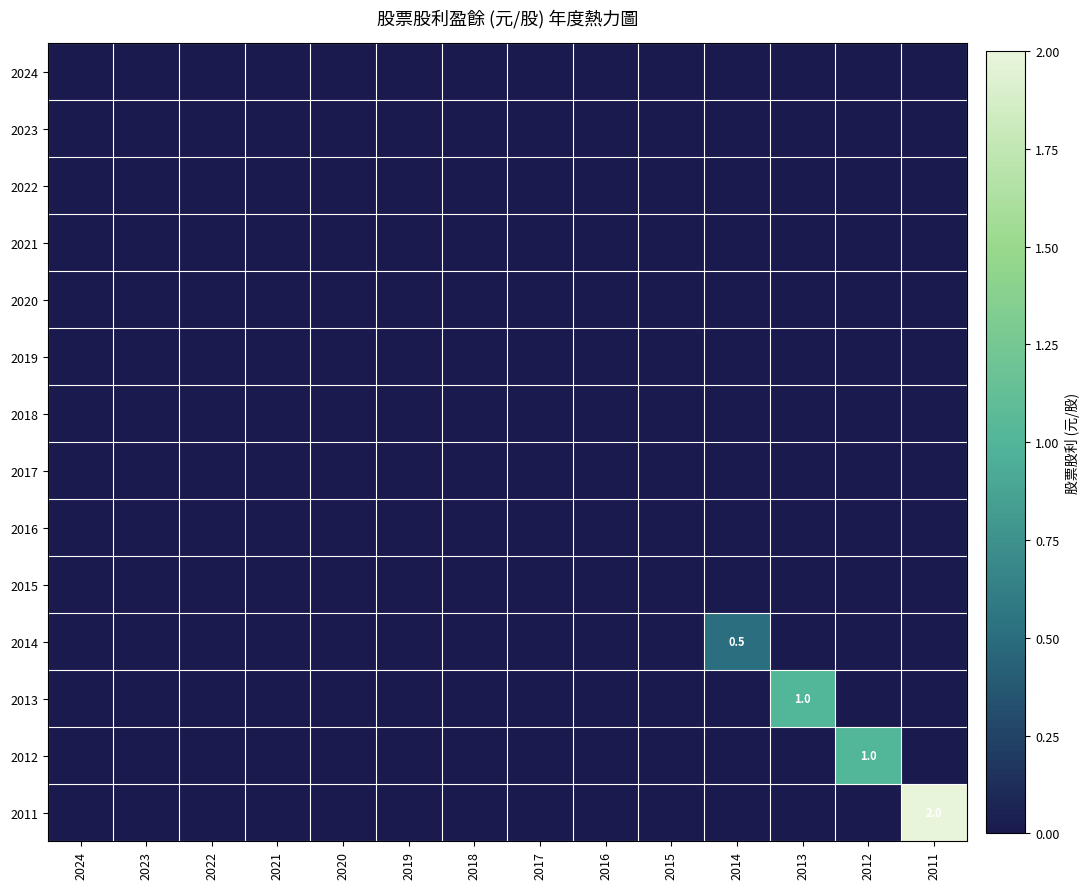

List the labels in order of 2014 value, largest first.

2014, 2024, 2023, 2022, 2021, 2020, 2019, 2018, 2017, 2016, 2015, 2013, 2012, 2011